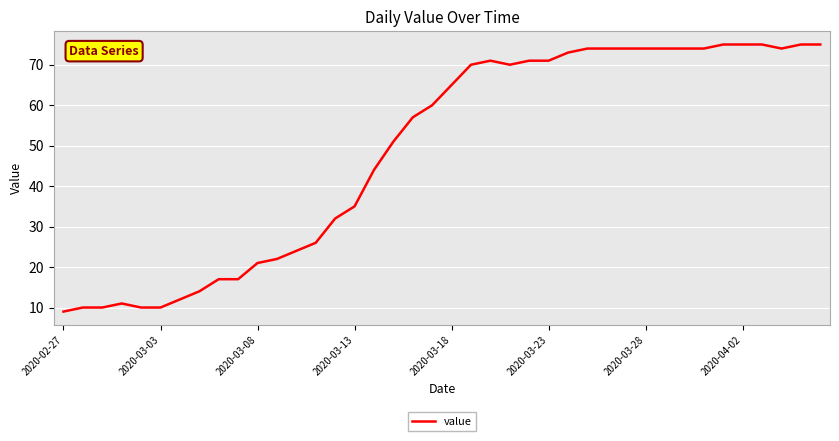

What is the difference between the maximum and minimum values?

66